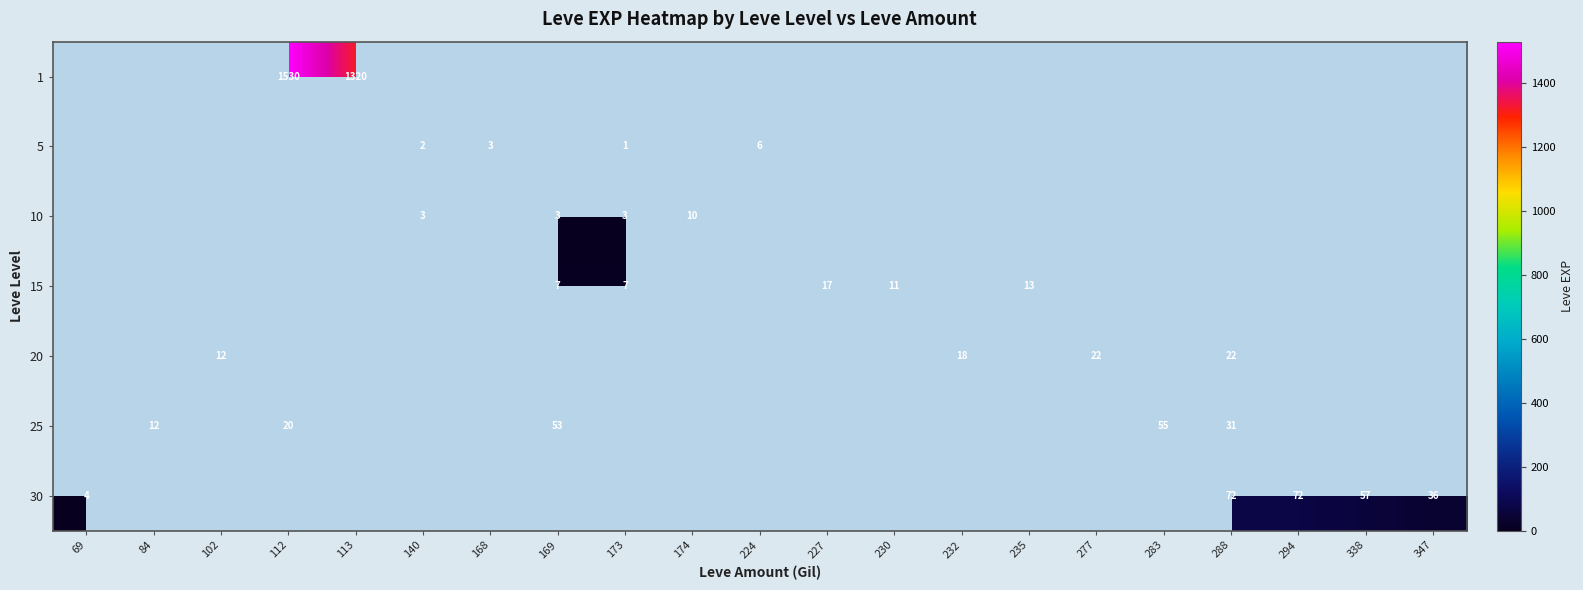

How many data points does each series have?

21